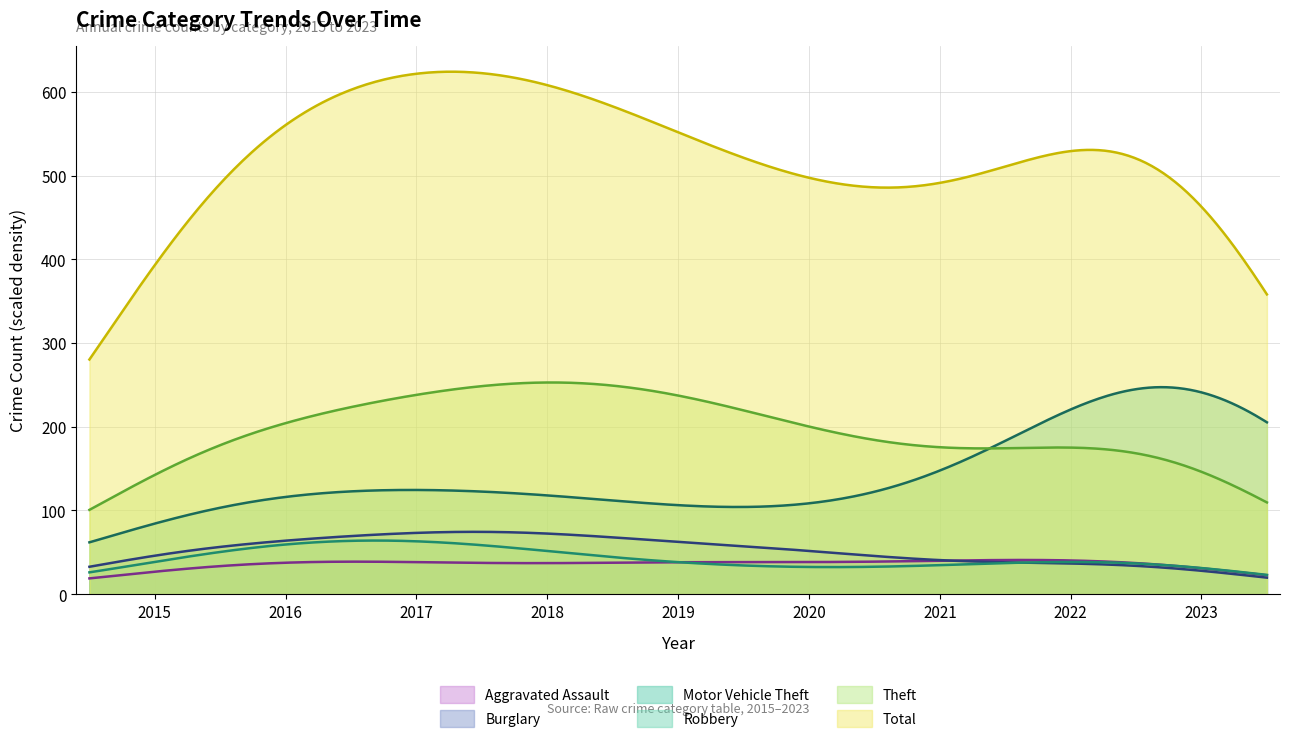

How many lines are shown in the chart?

6